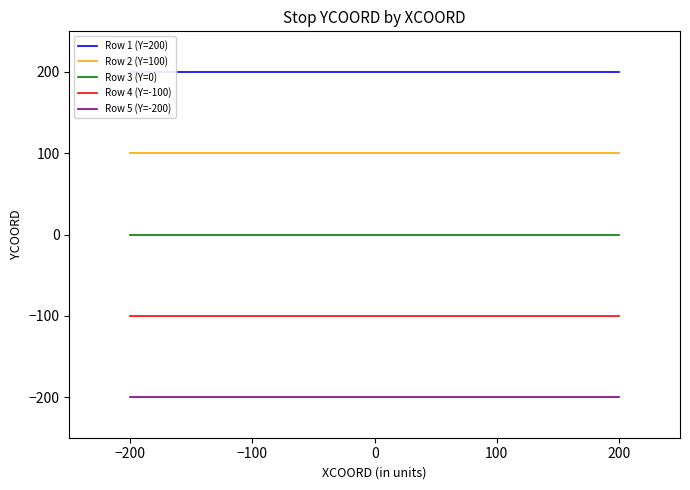

What is the highest value of the Row 4 (Y=-100) series?

-100